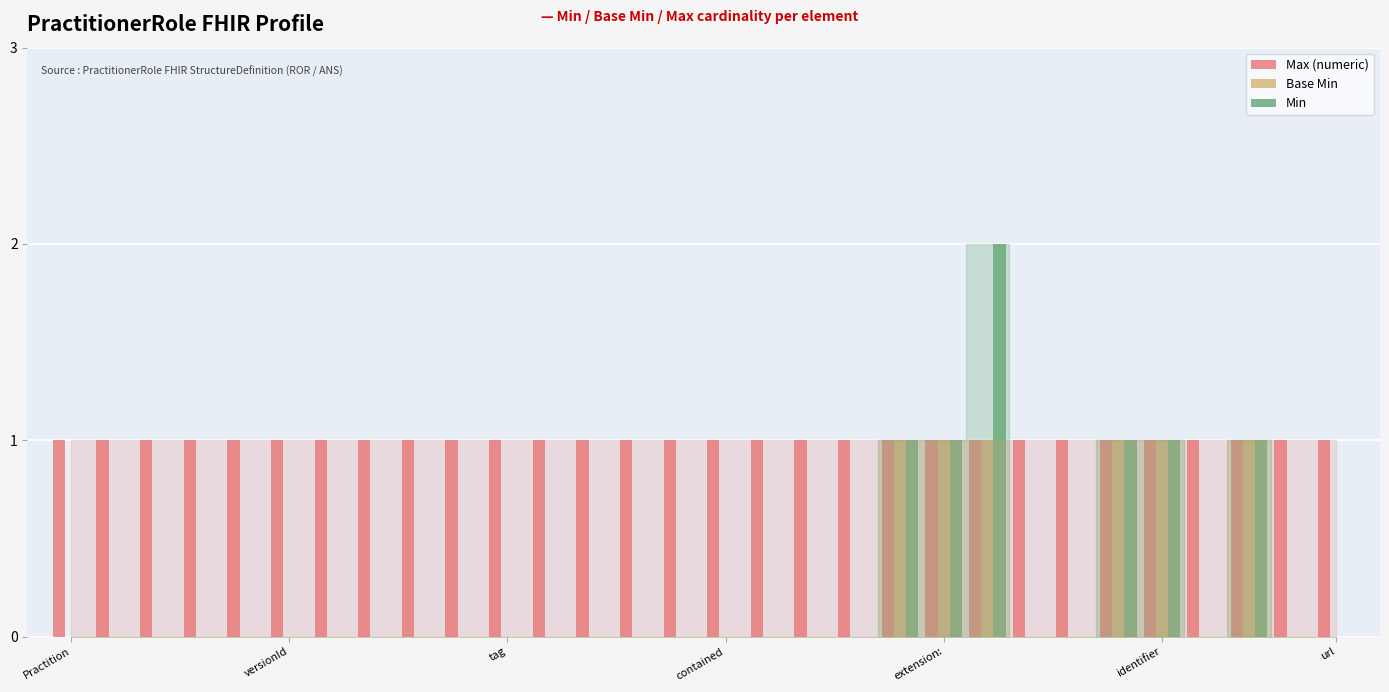

What is the sum of all Min values?

7